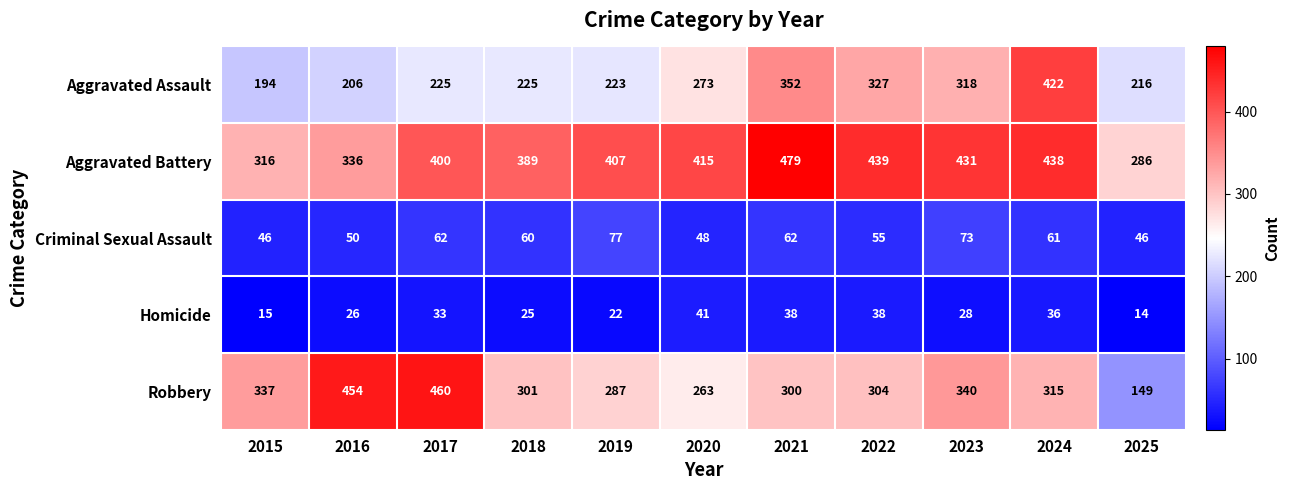

What is the spread (max minus min) of values at 2023?

403